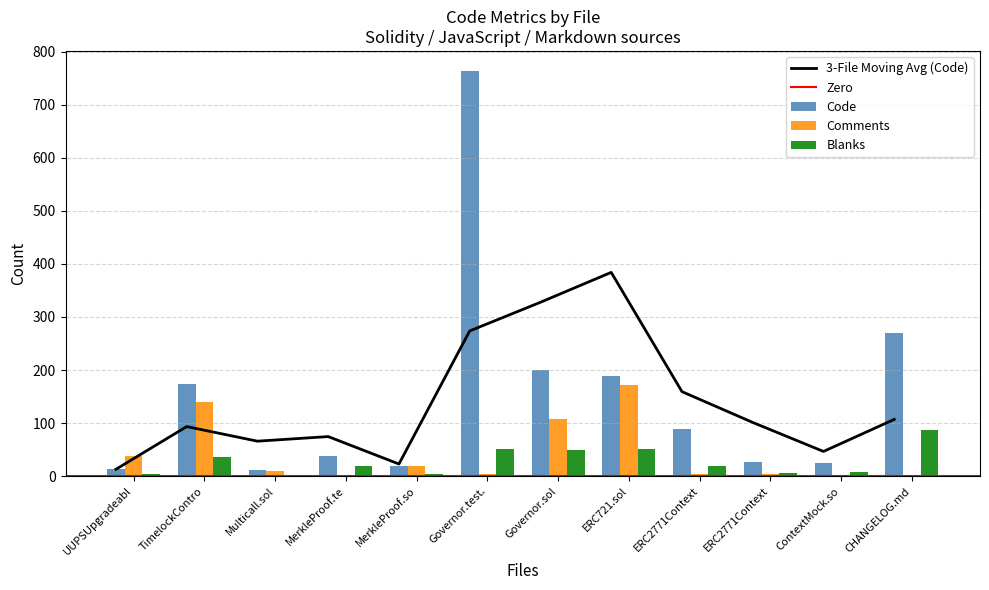

How many bars are there in total?

36